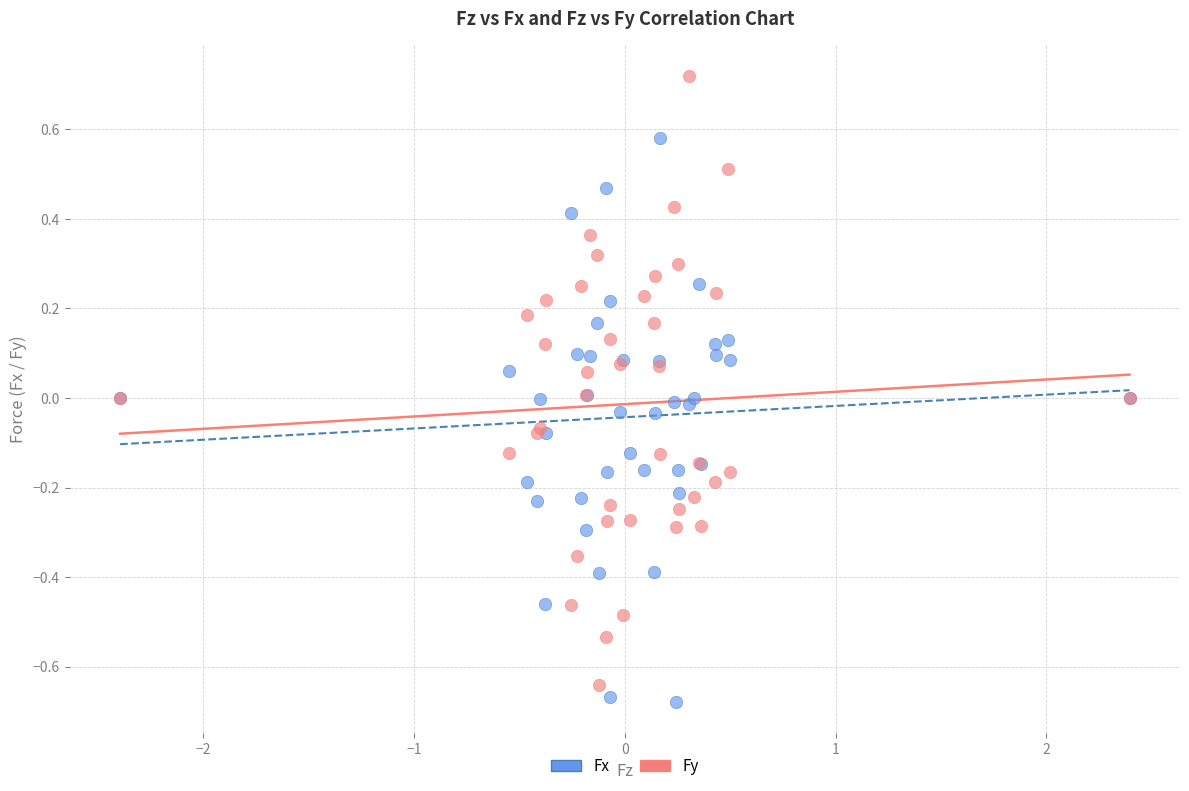

What is the X range (max minus min) for the scatter plot?

4.8